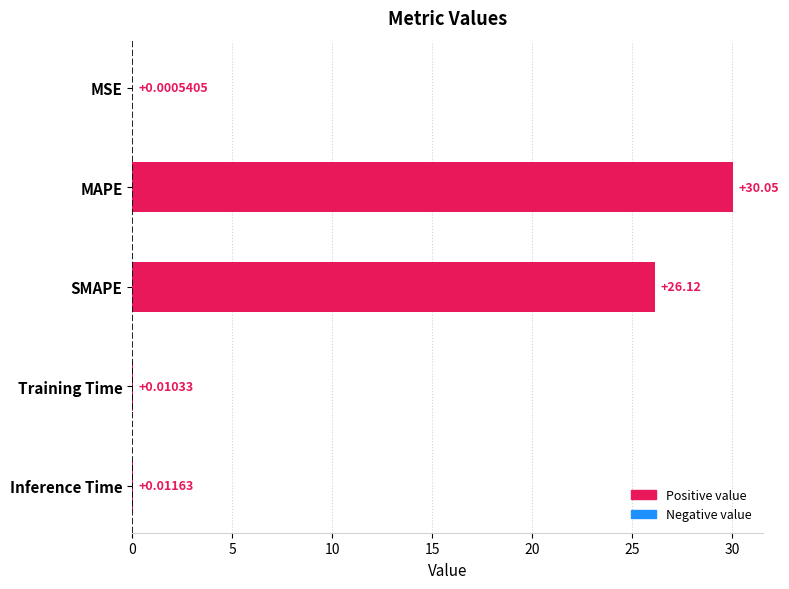

At which label is the value closest to 15?

SMAPE